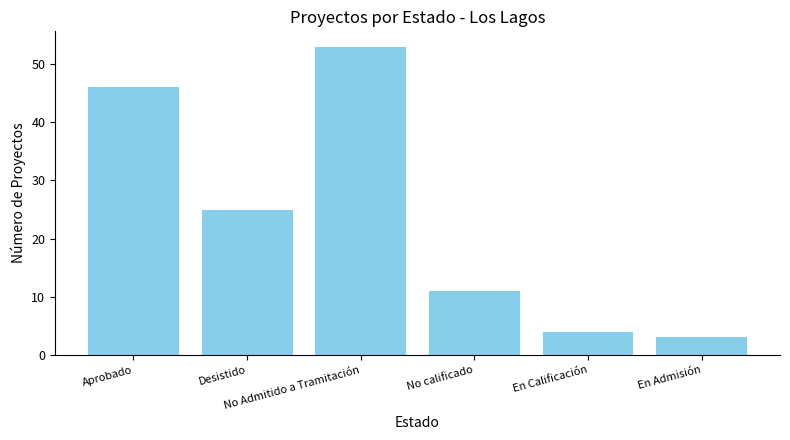

What is the label of the 2nd bar from the left?

Desistido